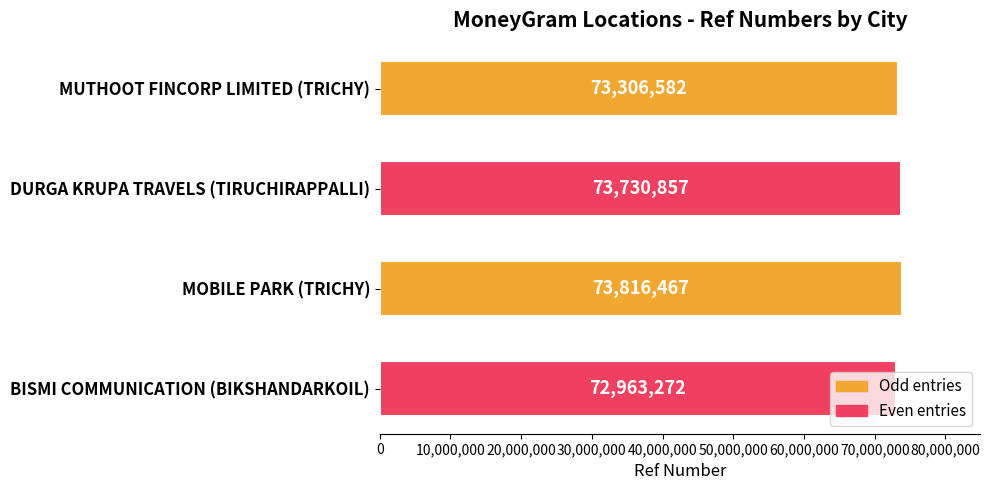

Are the bars horizontal?

Yes